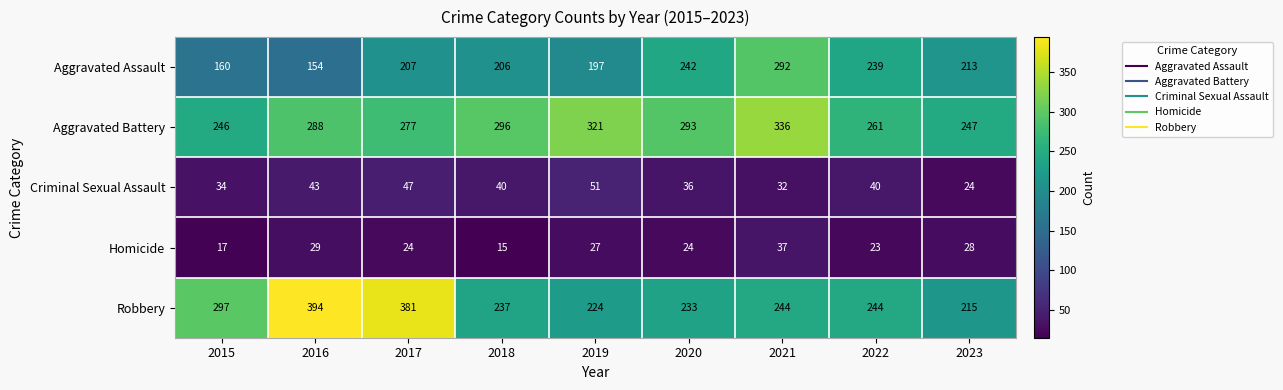

Which series has the largest range (max minus min)?

Robbery